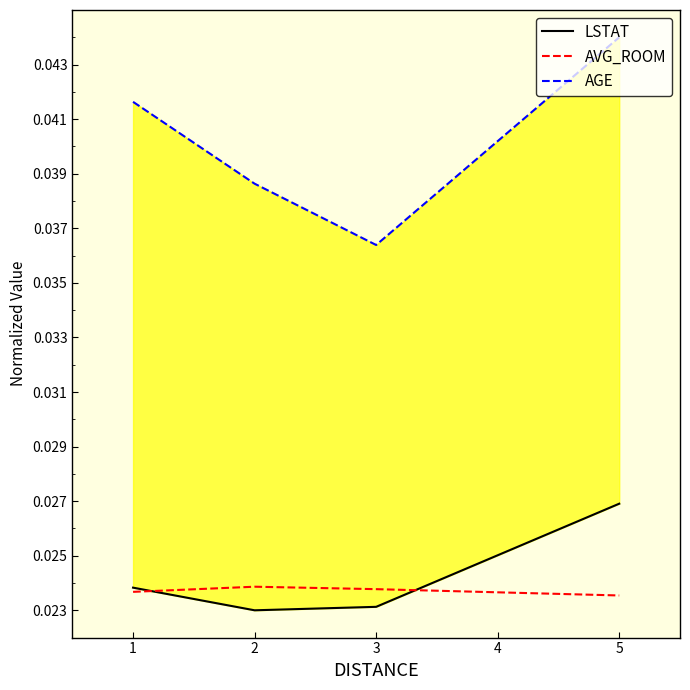

Count the AVG_ROOM values in the range 0 to 1.

4